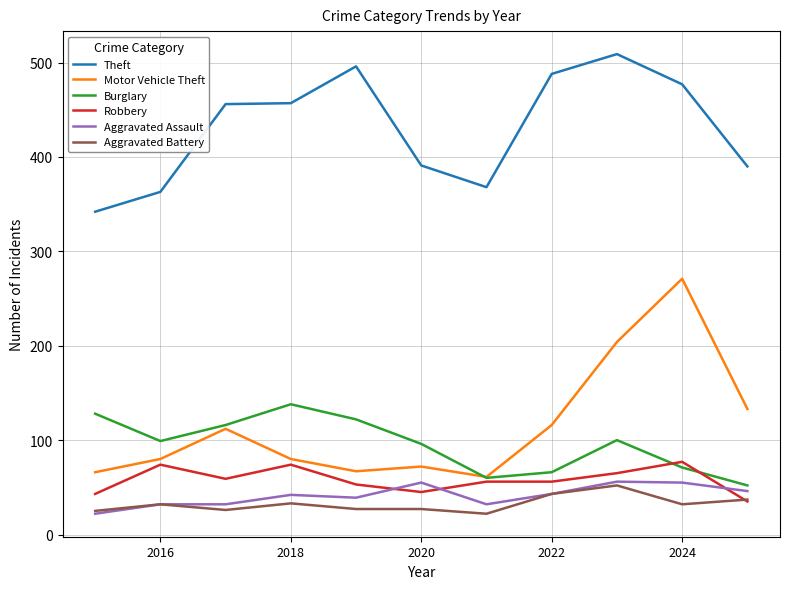

After their last crossing, which series has the higher values: Aggravated Battery or Robbery?

Aggravated Battery